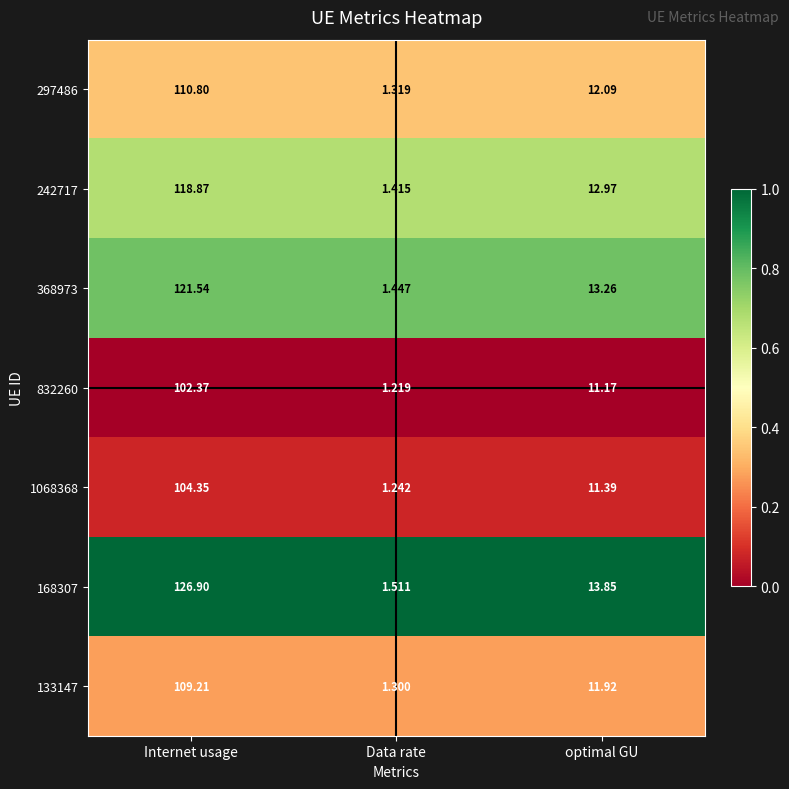

At which label is 1068368 closest to 52?

optimal GU